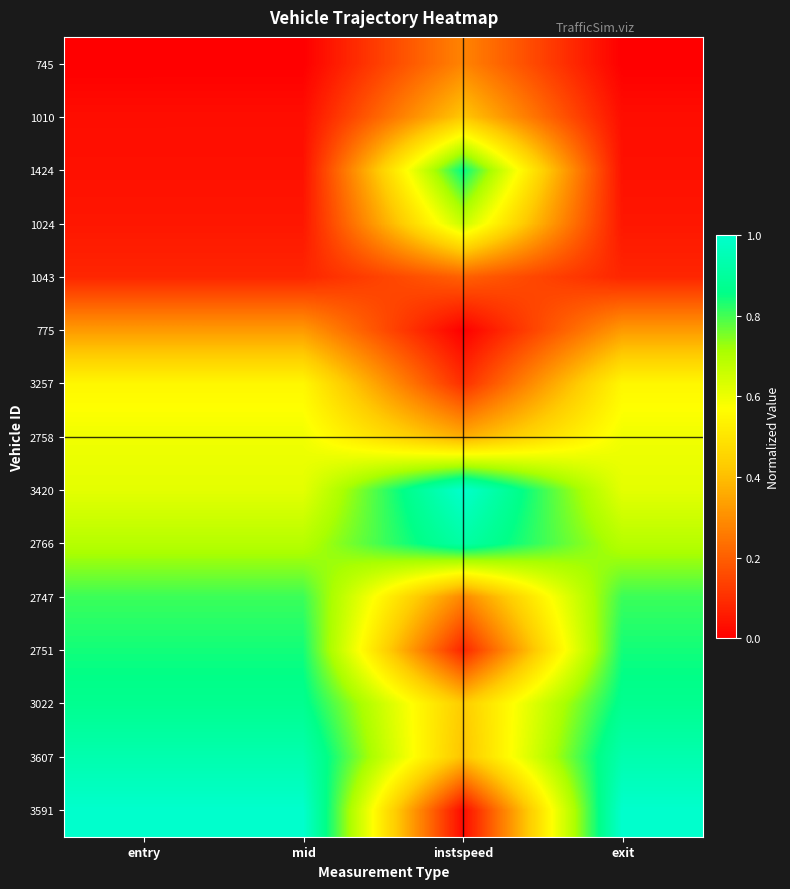

At which category is the sum across all series the highest?

mid